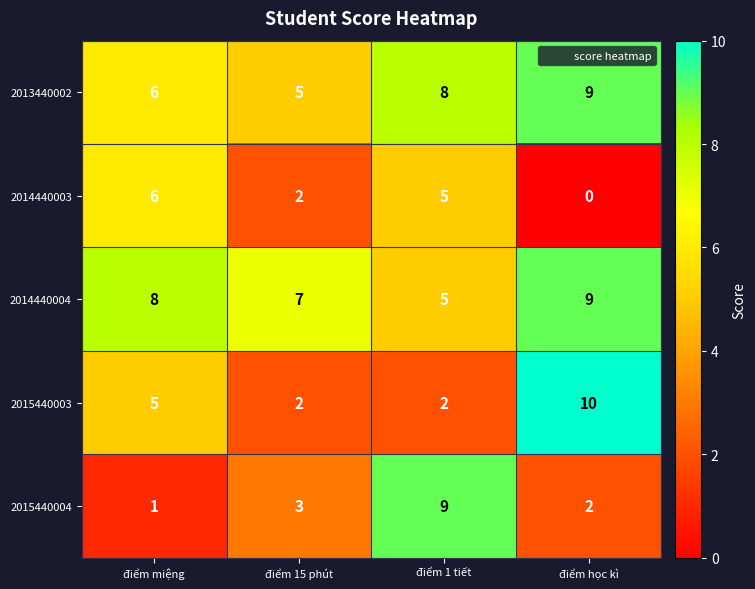

Count the 2014440004 values in the range 7 to 9.

3